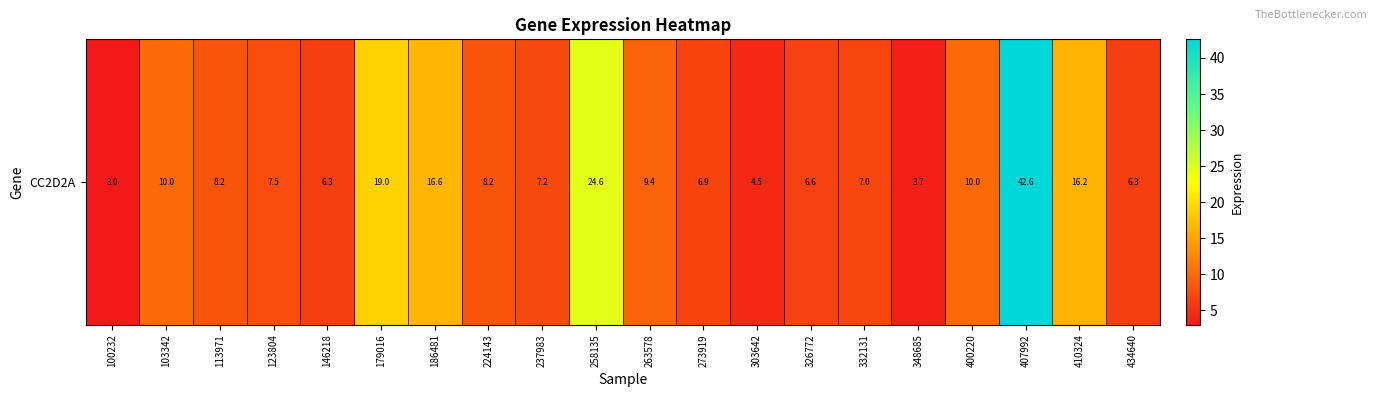

Approximately how many times larger is the value at 303642 compared to 273919?

0.7